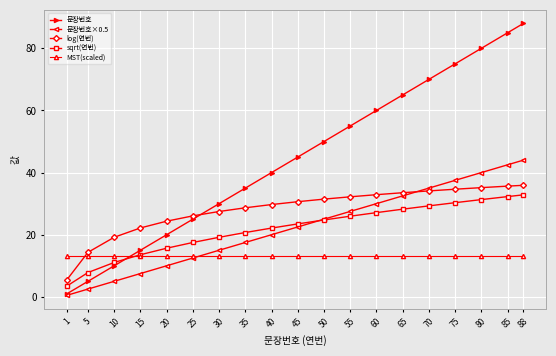

How many lines are shown in the chart?

5